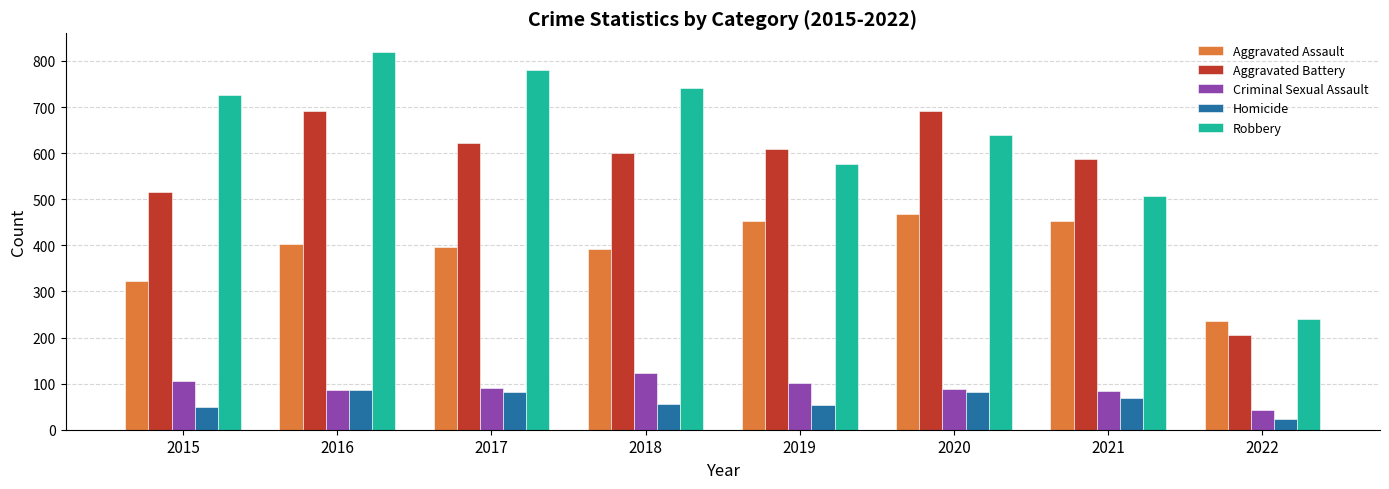

Which series has the largest total across all categories?

Robbery